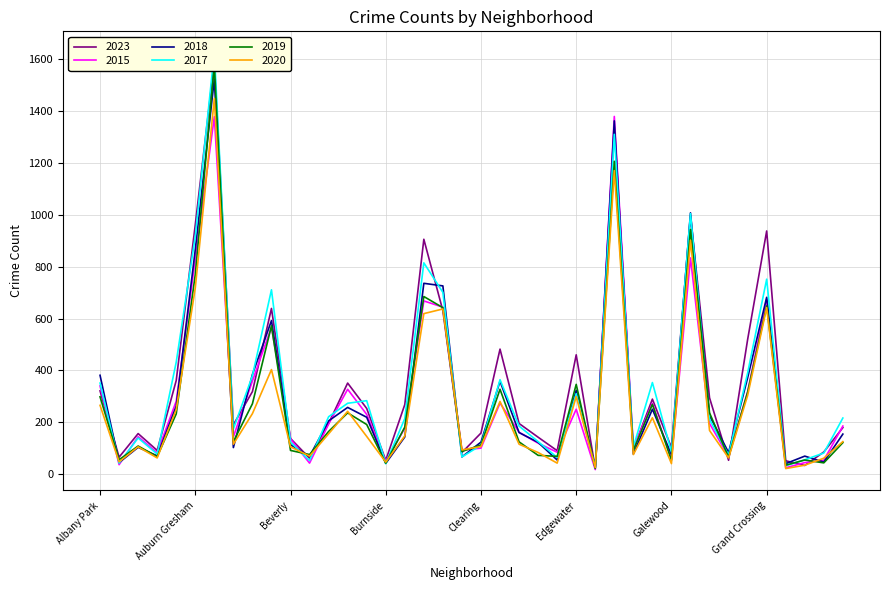

What position from the right is Douglas?

19